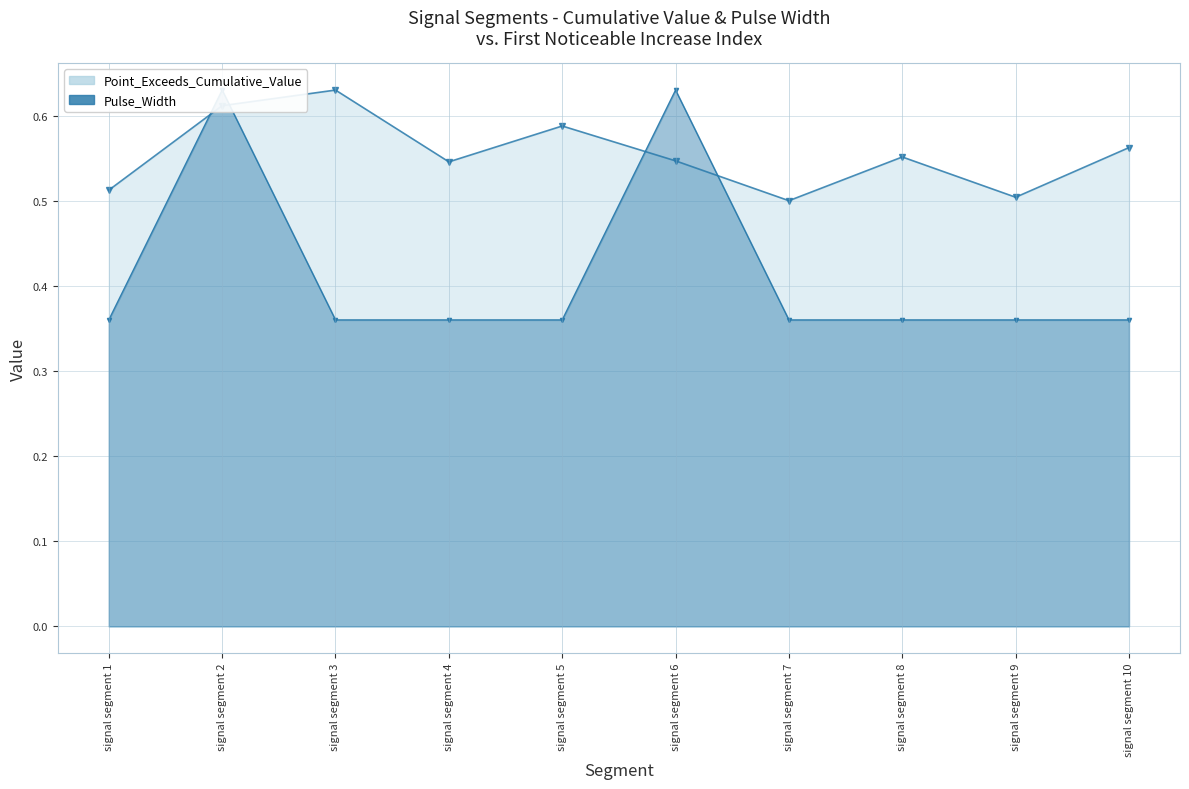

Reading left to right, what are all the values shown in this chart?

Point_Exceeds_Cumulative_Value: signal segment 1=0.5	signal segment 2=0.6	signal segment 3=0.6	signal segment 4=0.5	signal segment 5=0.6	signal segment 6=0.5	signal segment 7=0.5	signal segment 8=0.6	signal segment 9=0.5	signal segment 10=0.6
Pulse_Width: signal segment 1=0.4	signal segment 2=0.6	signal segment 3=0.4	signal segment 4=0.4	signal segment 5=0.4	signal segment 6=0.6	signal segment 7=0.4	signal segment 8=0.4	signal segment 9=0.4	signal segment 10=0.4